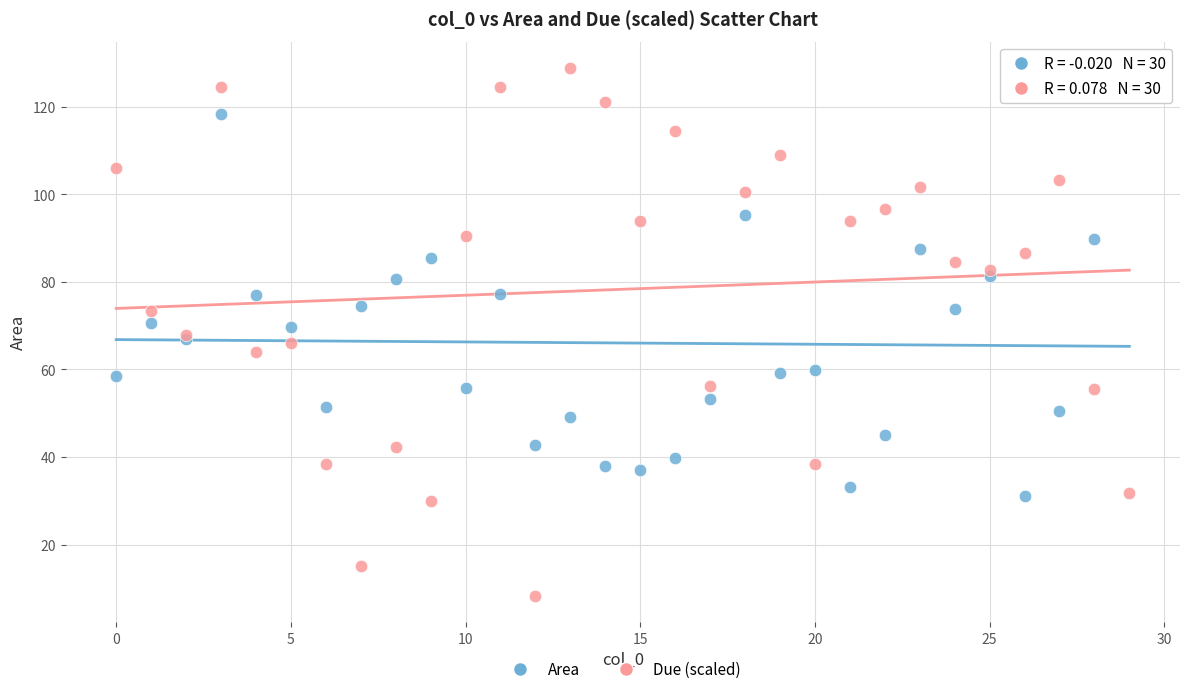

What are all the series names shown in the legend?

Area, Due (scaled)